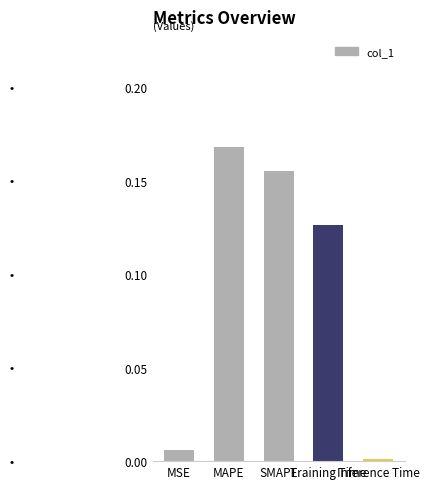

What is the sum of all values?

0.5